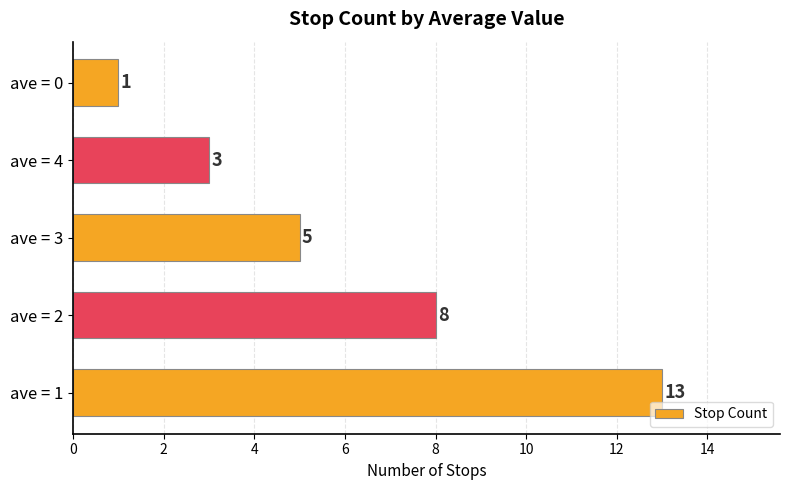

What is the maximum value shown in the chart?

13